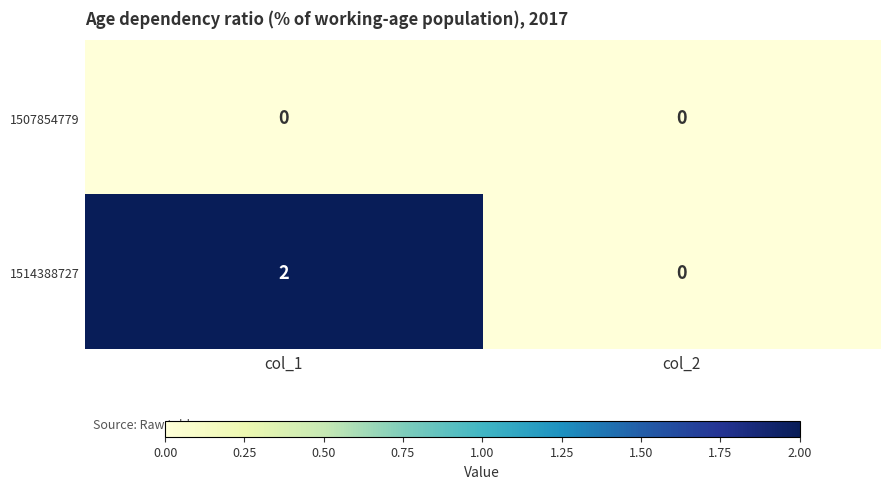

How many data points does each series have?

2